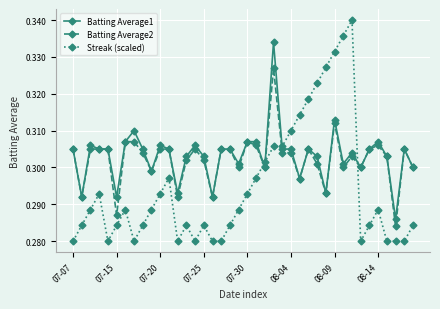

True or false: Batting Average1 has more than 0 points higher than both neighbors.

True